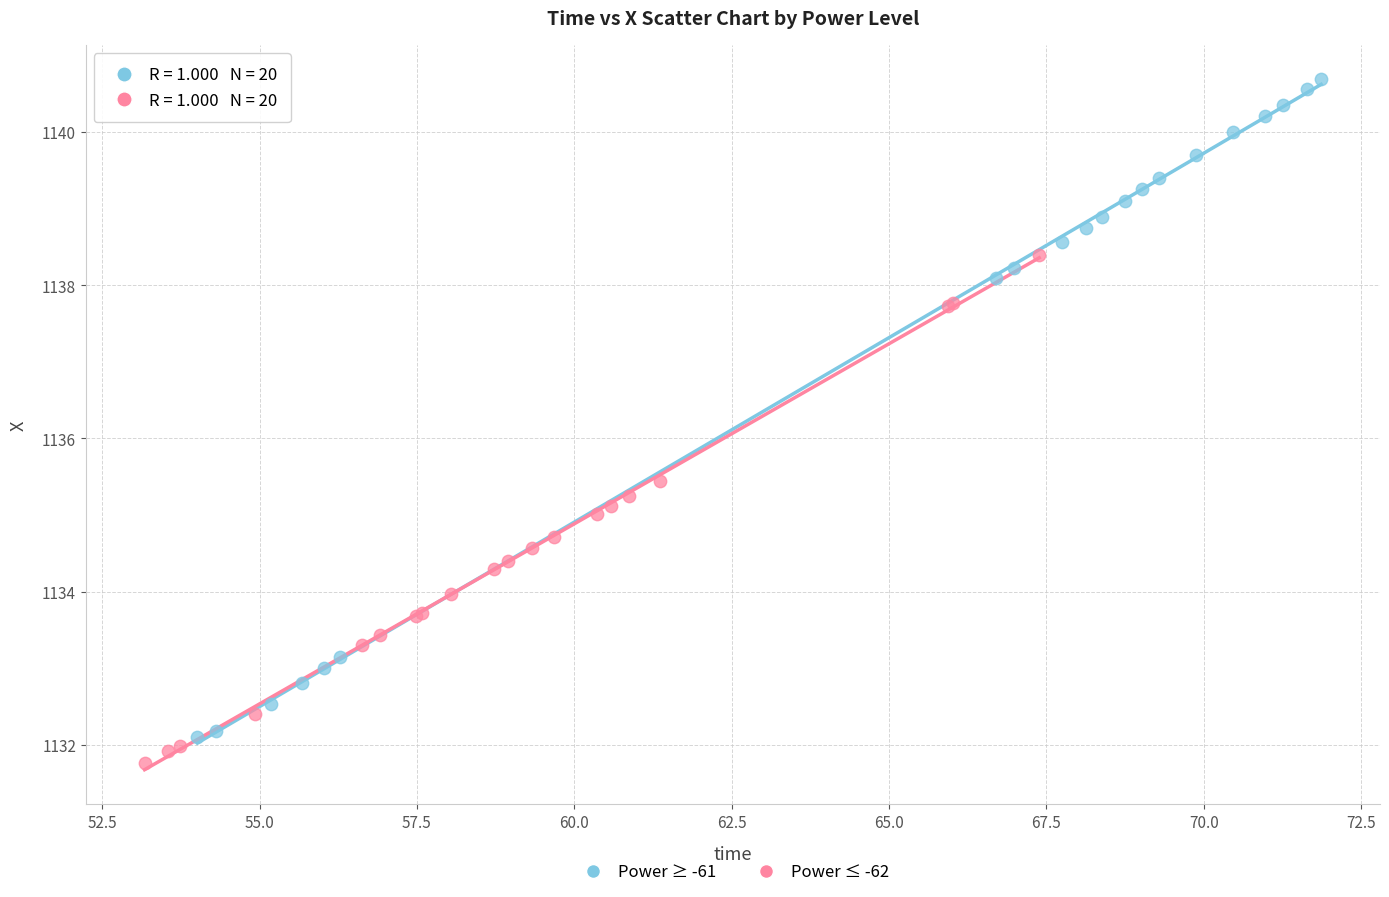

What are all the series names shown in the legend?

Power ≥ -61, Power ≤ -62